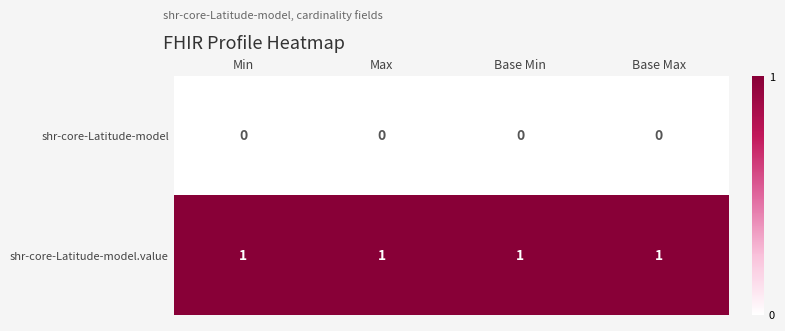

Is it true that shr-core-Latitude-model.value equals 2 at Min?

False